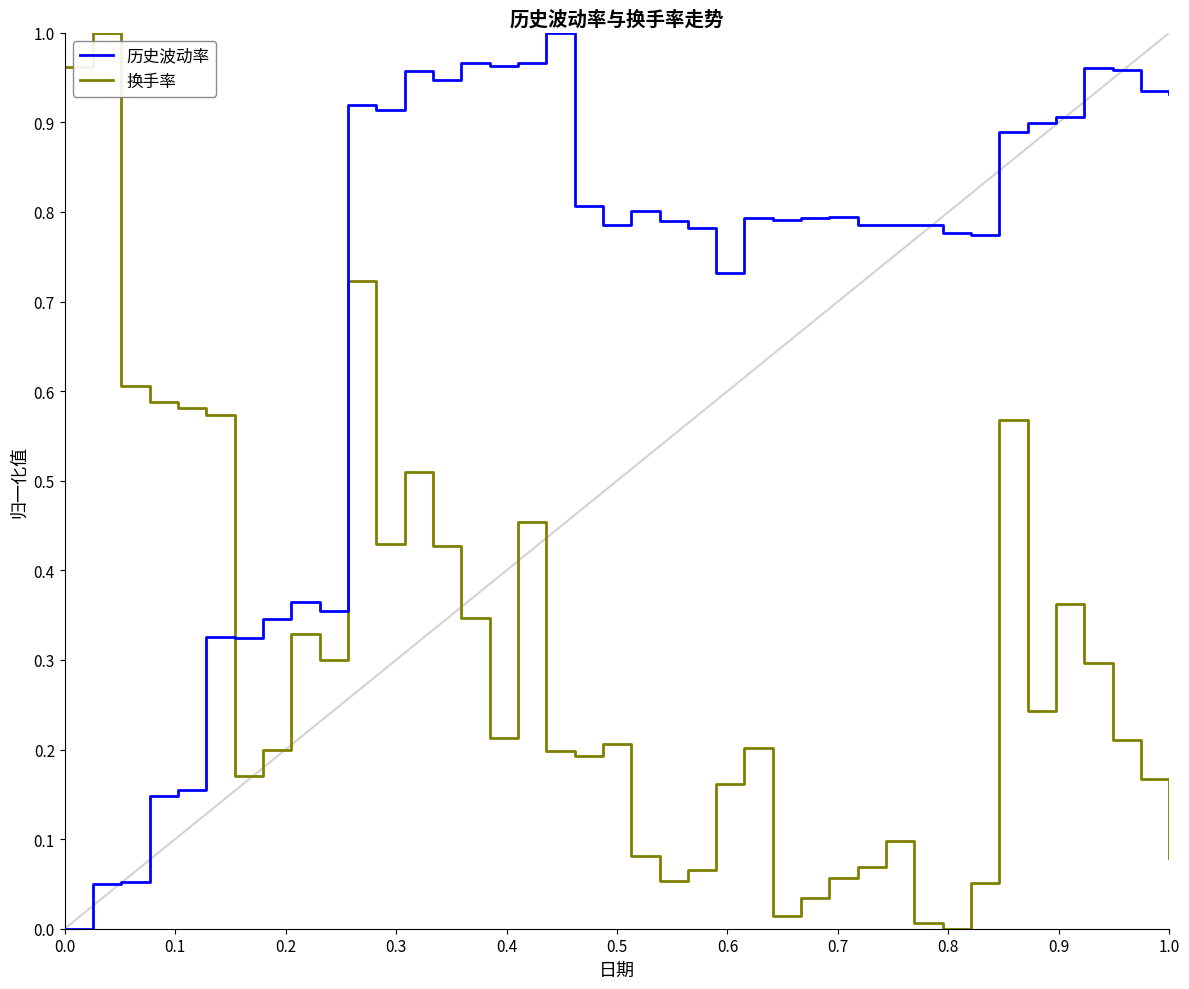

True or false: 历史波动率 and 换手率 intersect in this chart.

True